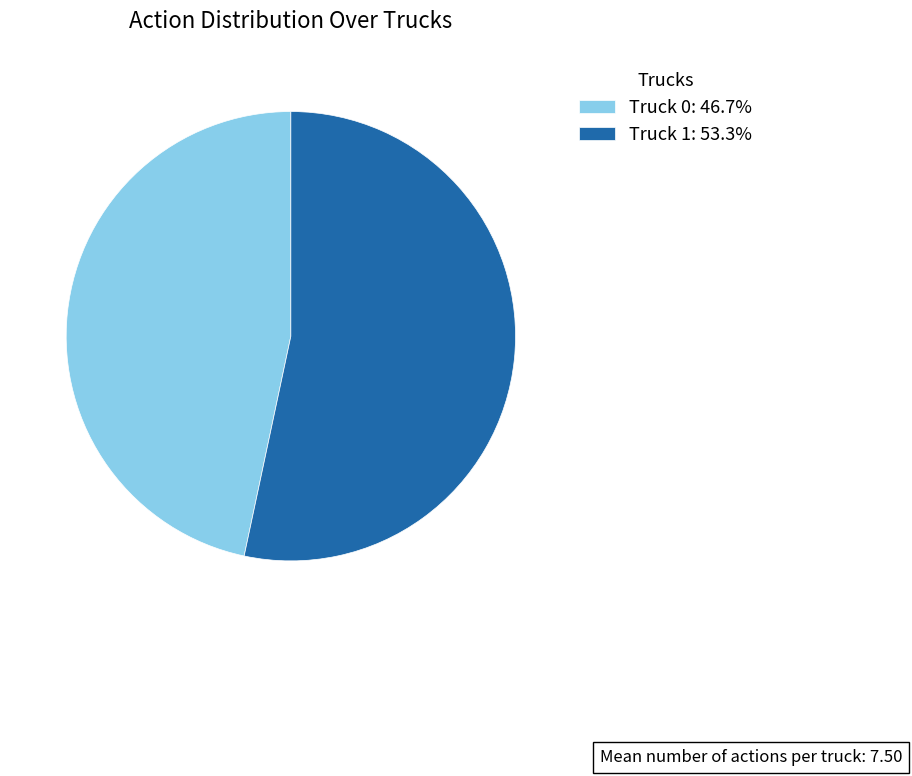

Rank the categories by value from highest to lowest.

Truck 1, Truck 0